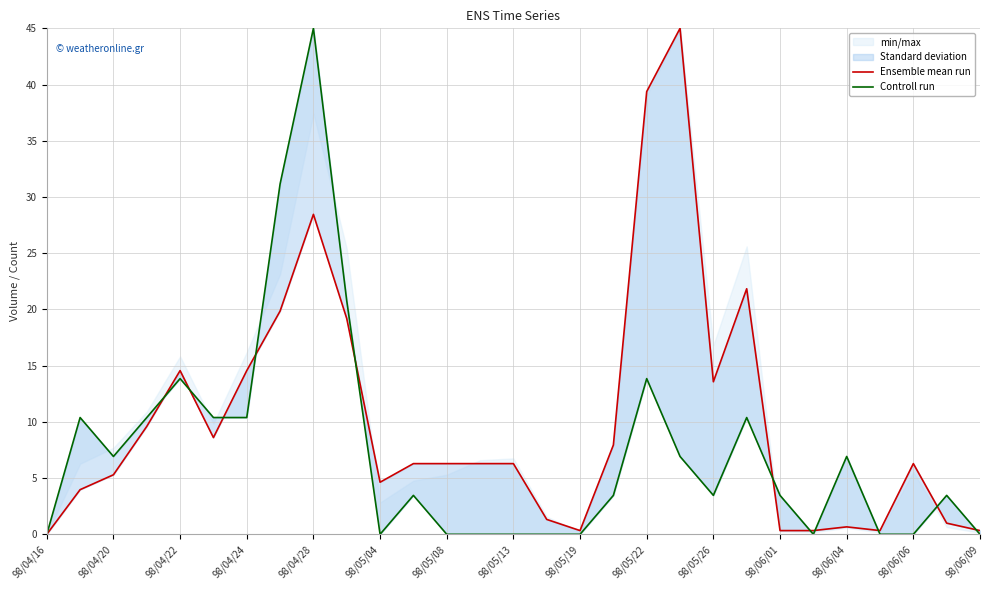

Where is the first local minimum for Ensemble mean run?

98/05/04